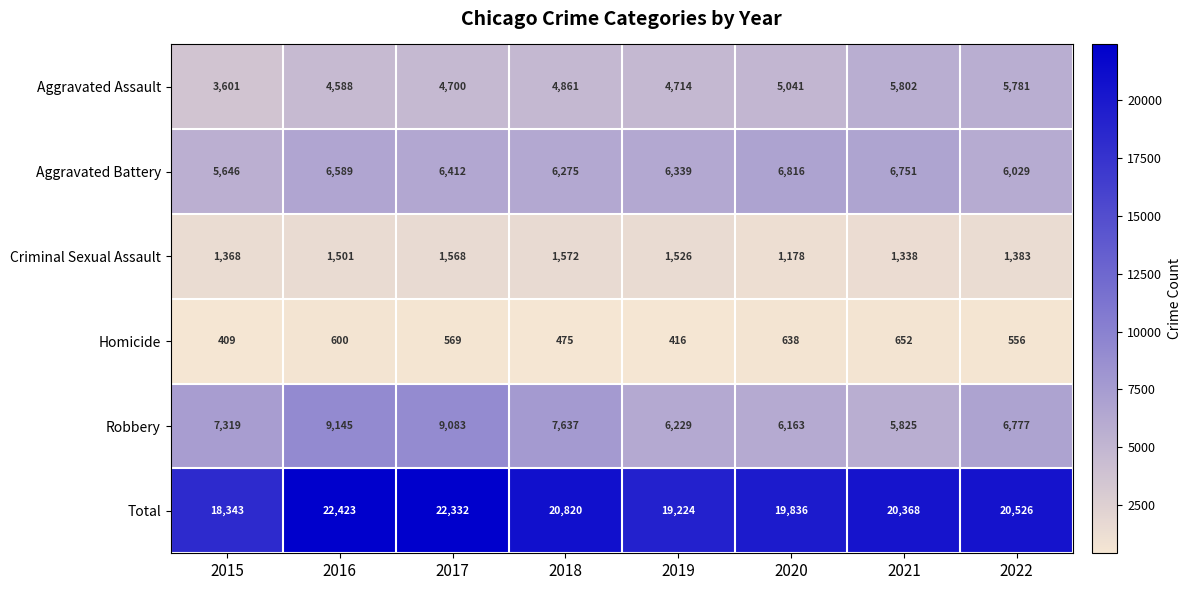

What value does the Homicide series have at 2015, to the nearest 10?

410